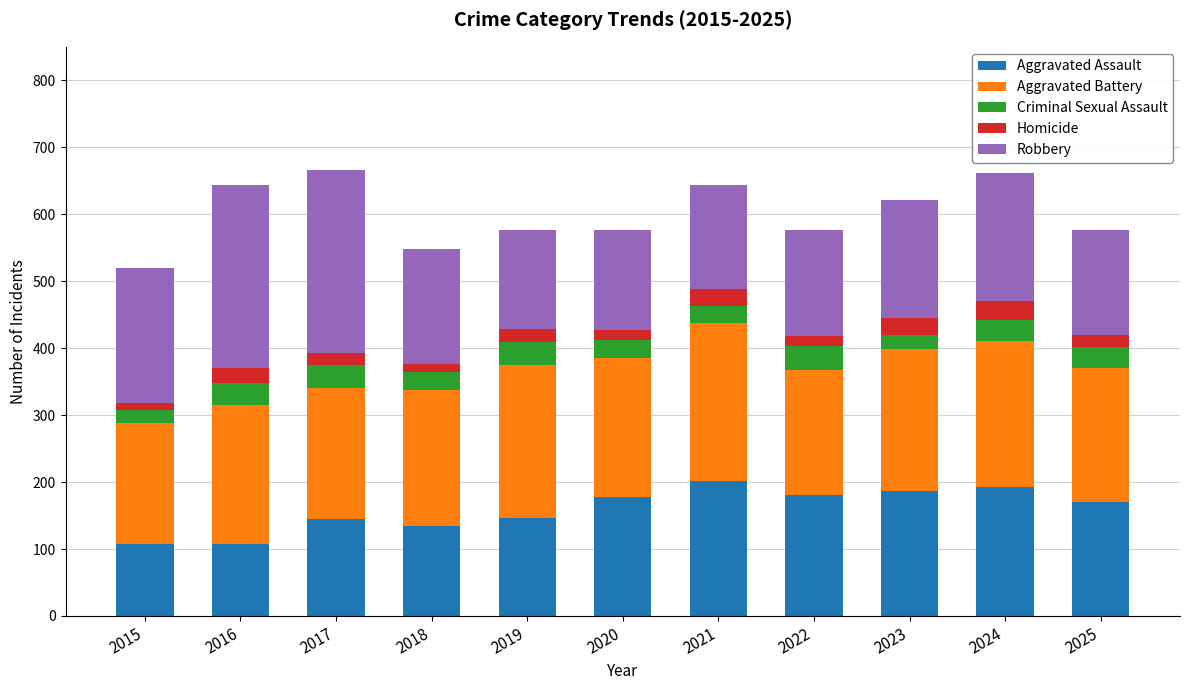

Is it true that Aggravated Assault equals 190 at 2017?

False